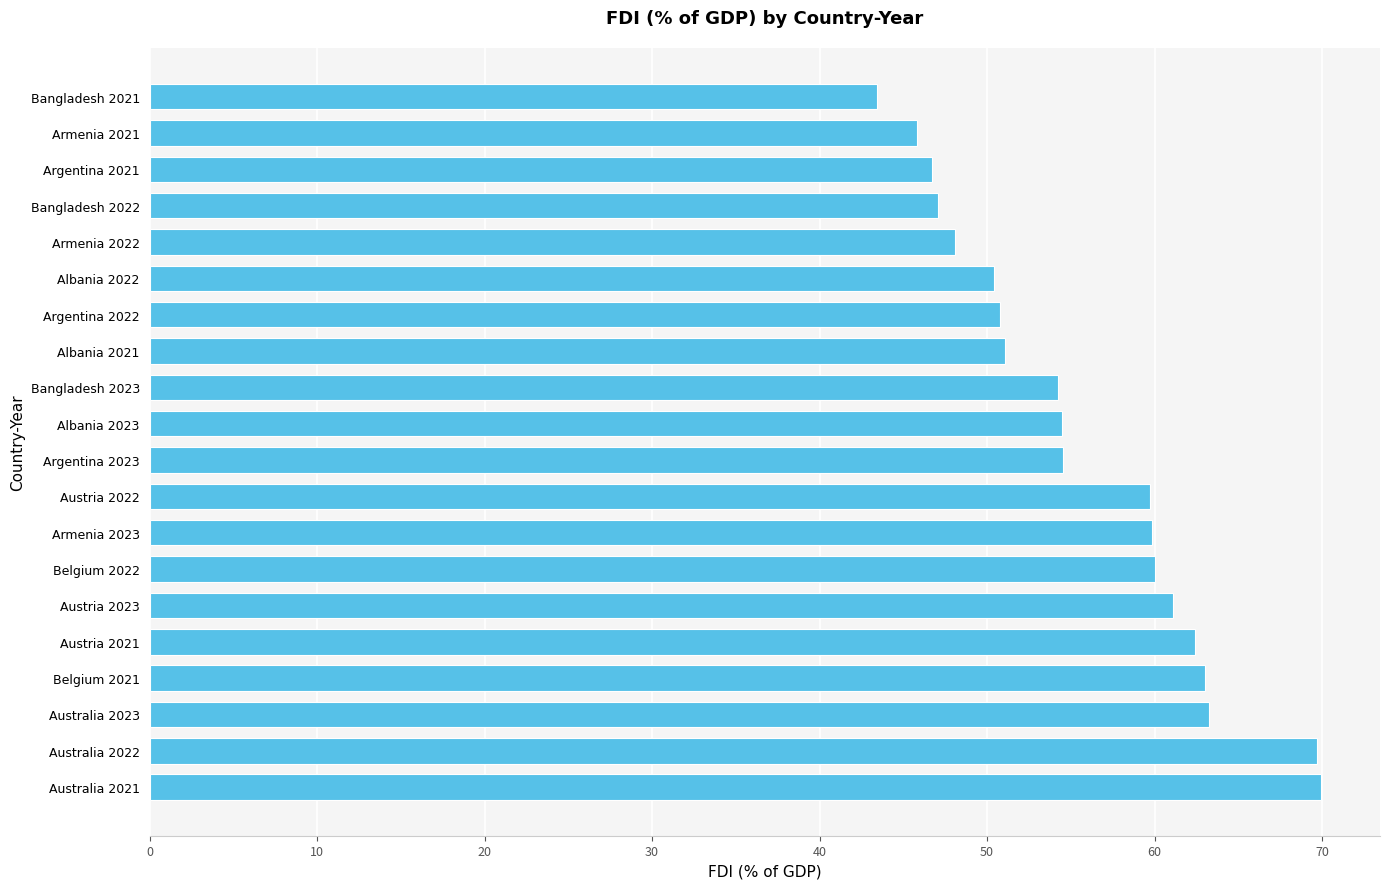

What is the sum of the values at Belgium 2021 and Albania 2021?

114.1